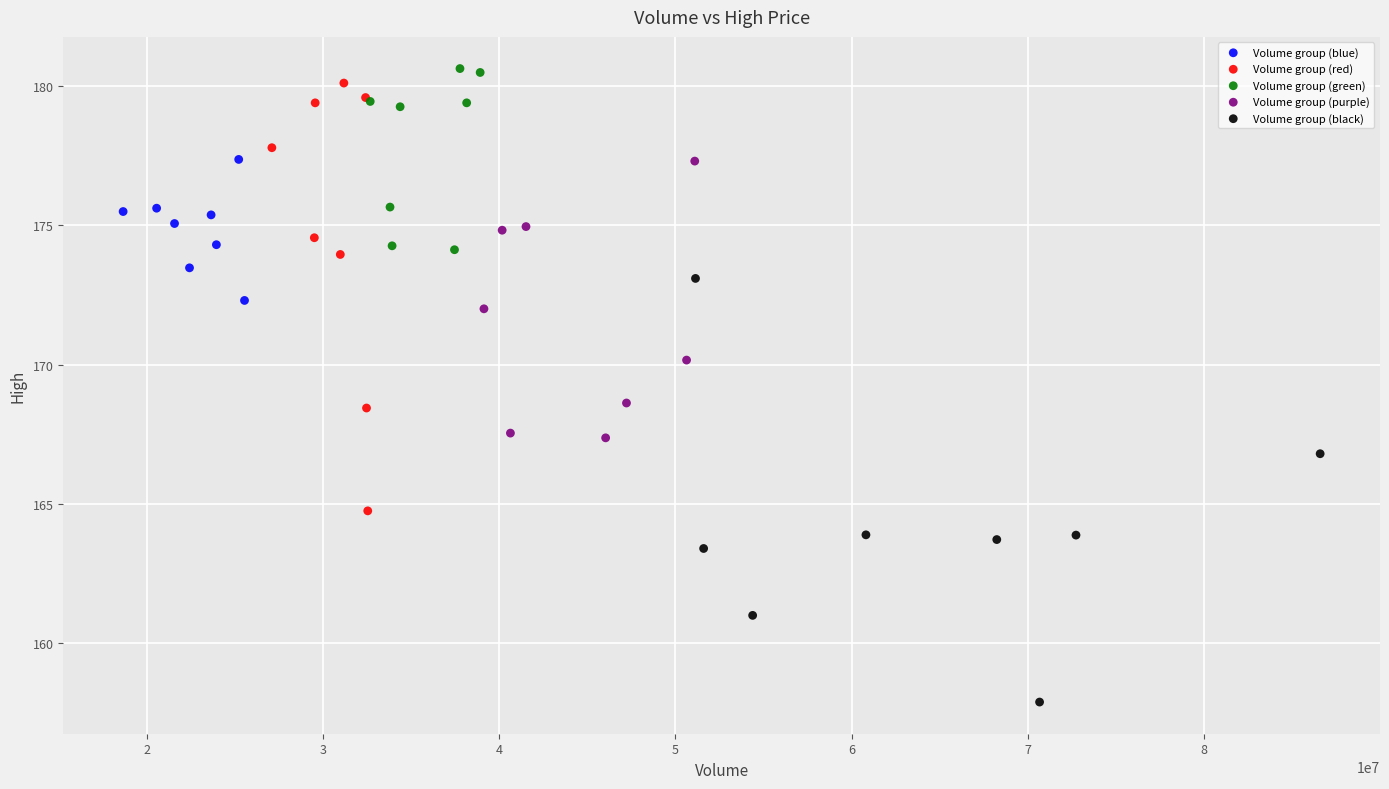

Which series reaches the minimum Y coordinate?

Volume group (black)